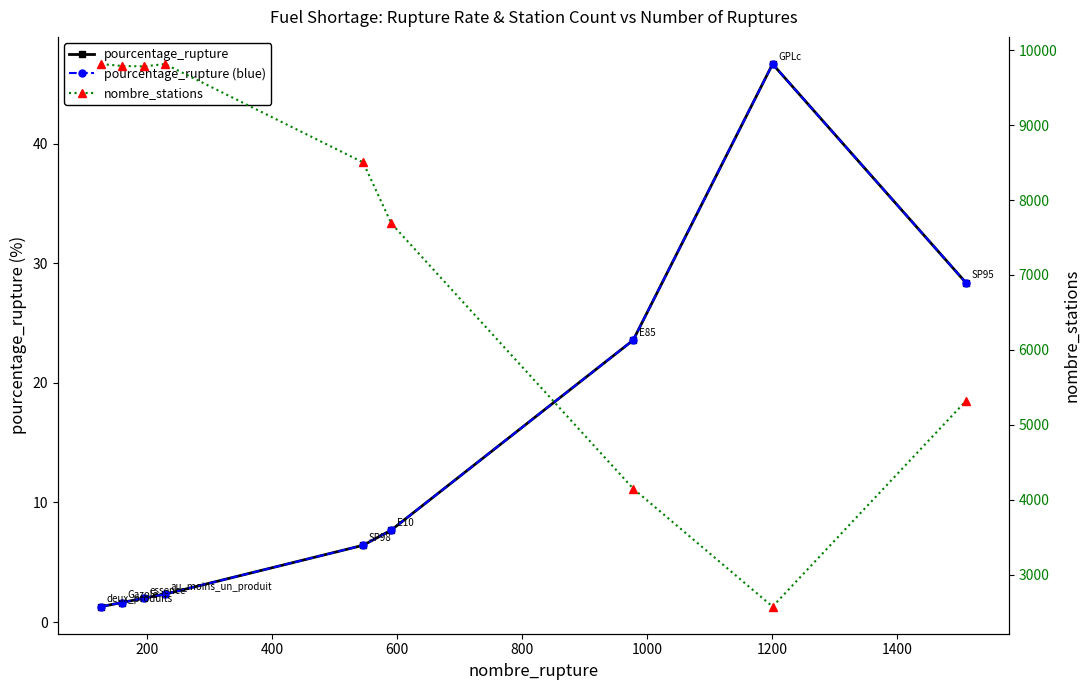

True or false: pourcentage_rupture (blue) has more than 1 interior local peaks.

False